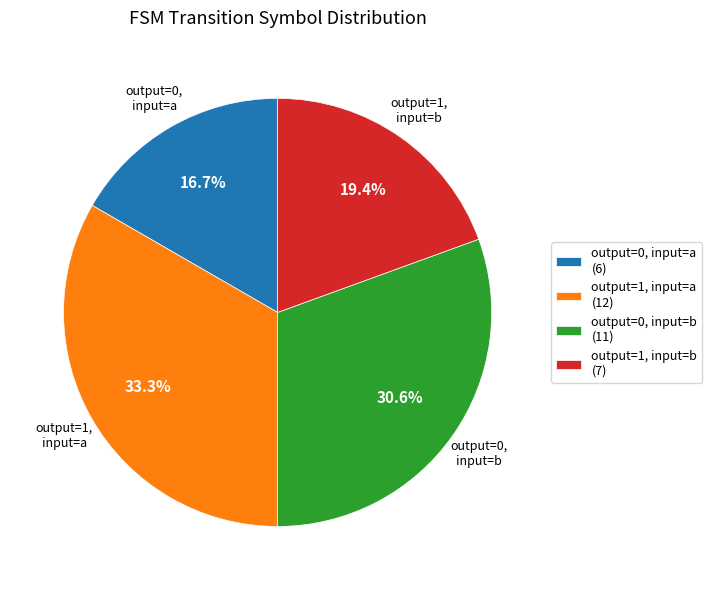

Combined, what portion of the pie is output=0, input=b and output=1, input=b?

50.0%